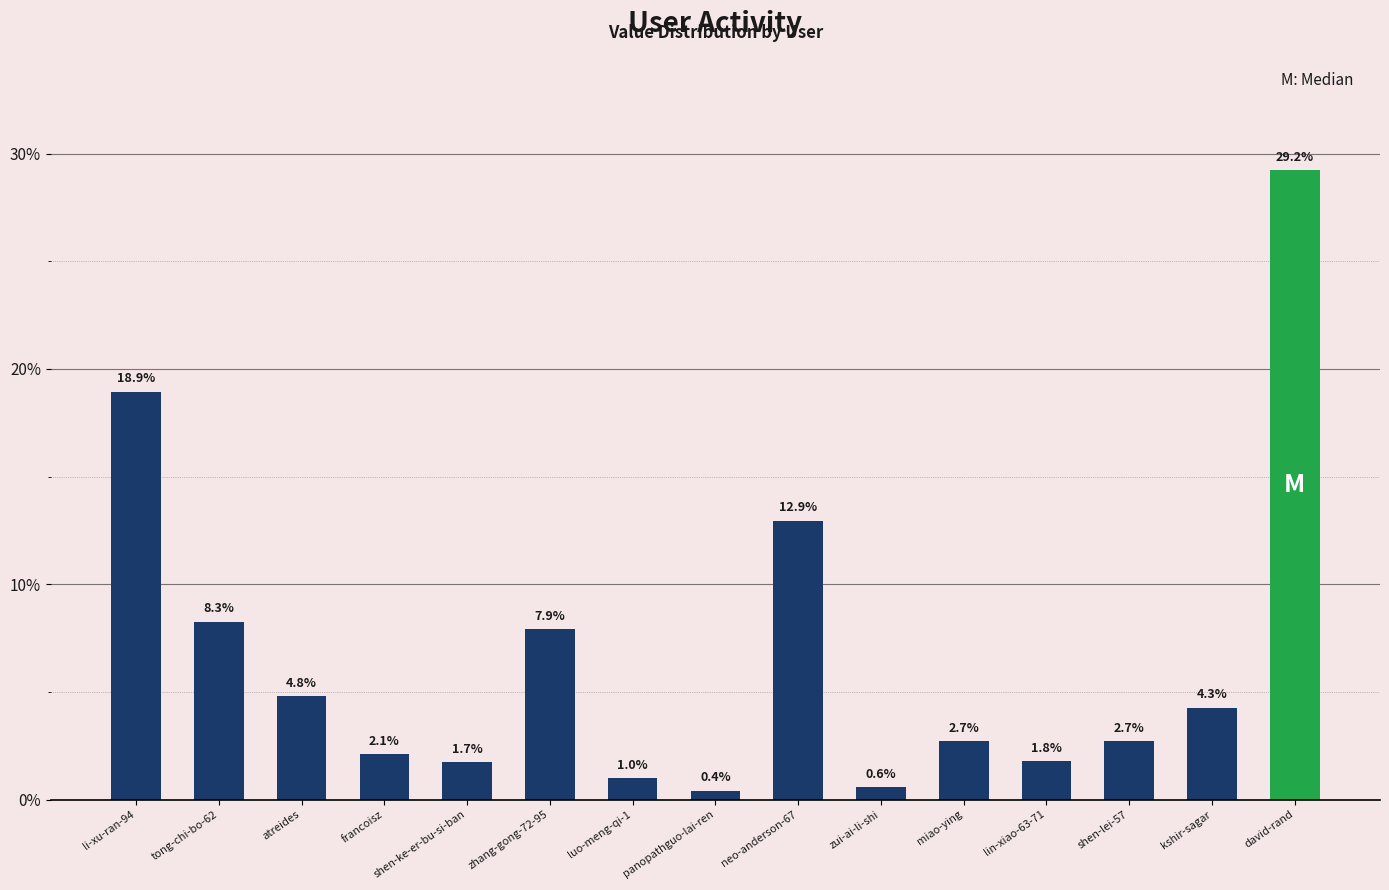

Reading left to right, extract all data points from this chart.

li-xu-ran-94=18.9	tong-chi-bo-62=8.3	atreides=4.8	francoisz=2.1	shen-ke-er-bu-si-ban=1.7	zhang-gong-72-95=7.9	luo-meng-qi-1=1.0	panopathguo-lai-ren=0.4	neo-anderson-67=12.9	zui-ai-li-shi=0.6	miao-ying=2.7	lin-xiao-63-71=1.8	shen-lei-57=2.7	kshir-sagar=4.3	david-rand=29.2